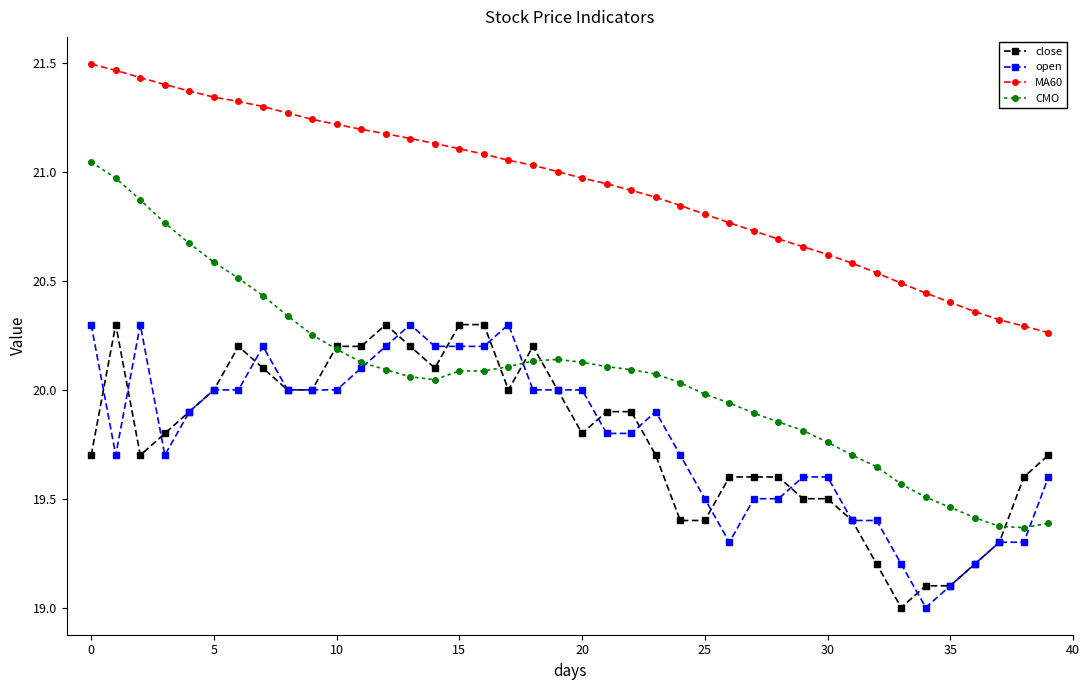

How many values in the CMO series are below 20?

15